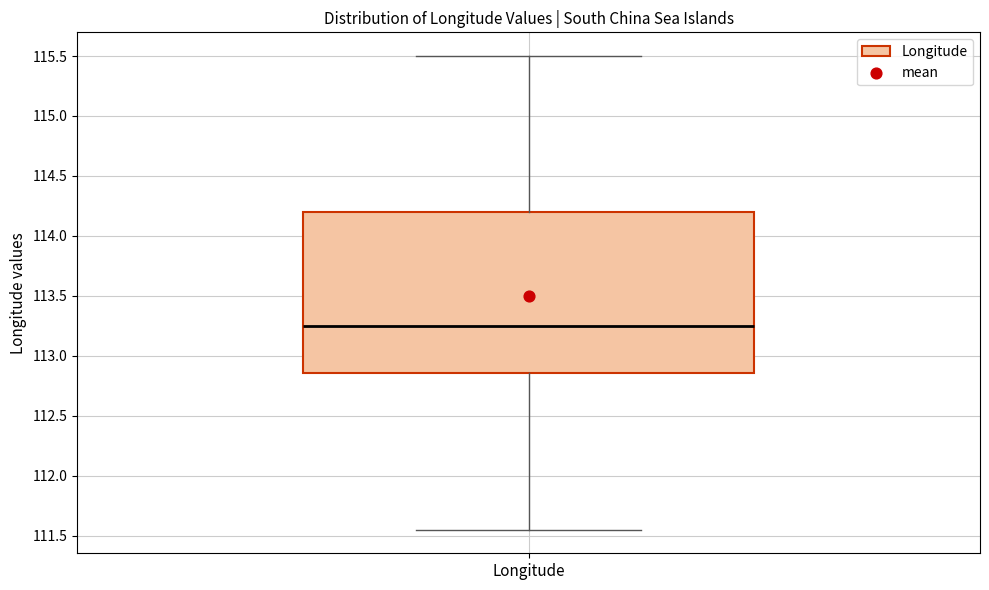

Transcribe this box plot: give where the median line is, the range the box spans, and where the two whiskers end, as read against the y-axis. The values are not printed on the chart, so give them approximately, as read against the axis.

median 113.25, box 112.85 to 114.20, whiskers 111.55 to 115.50